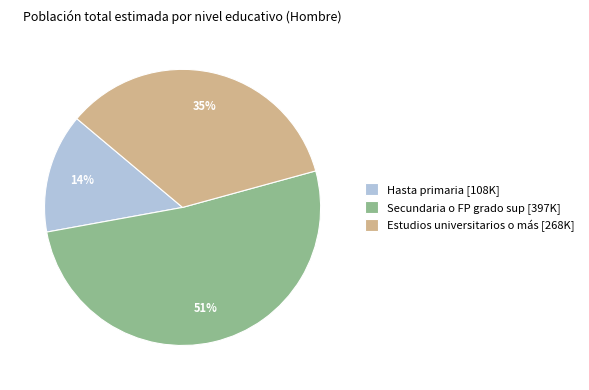

Count the number of slices in the pie.

3